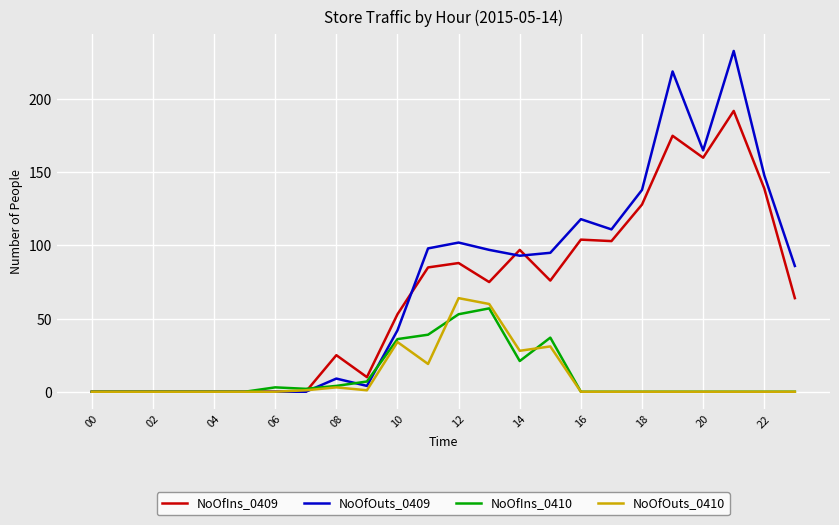

What is the maximum value for NoOfOuts_0409?

233